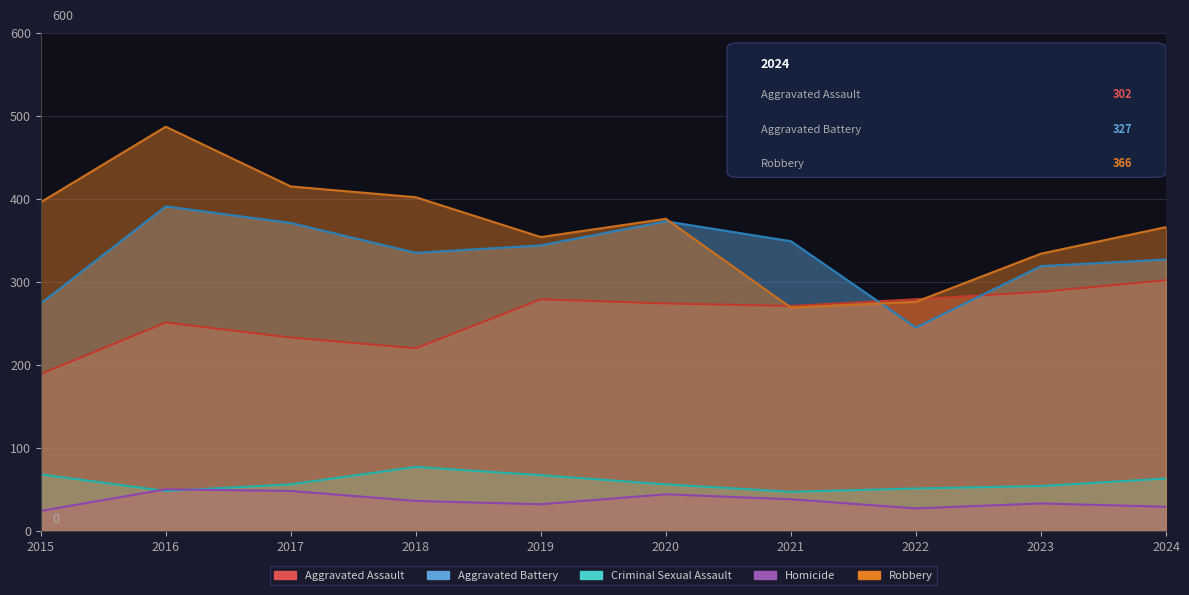

Where is Robbery nearest to the value 378?

2020